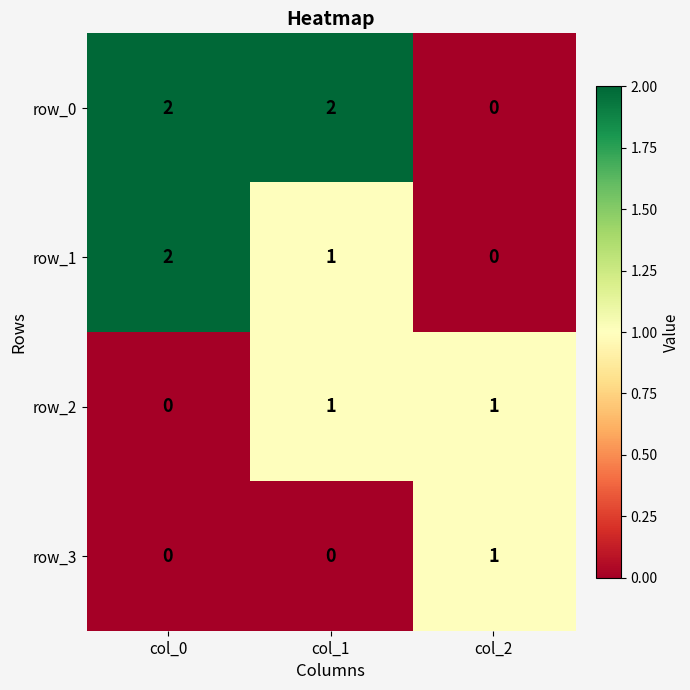

True or false: row_1 has a value of 0 at col_2.

True